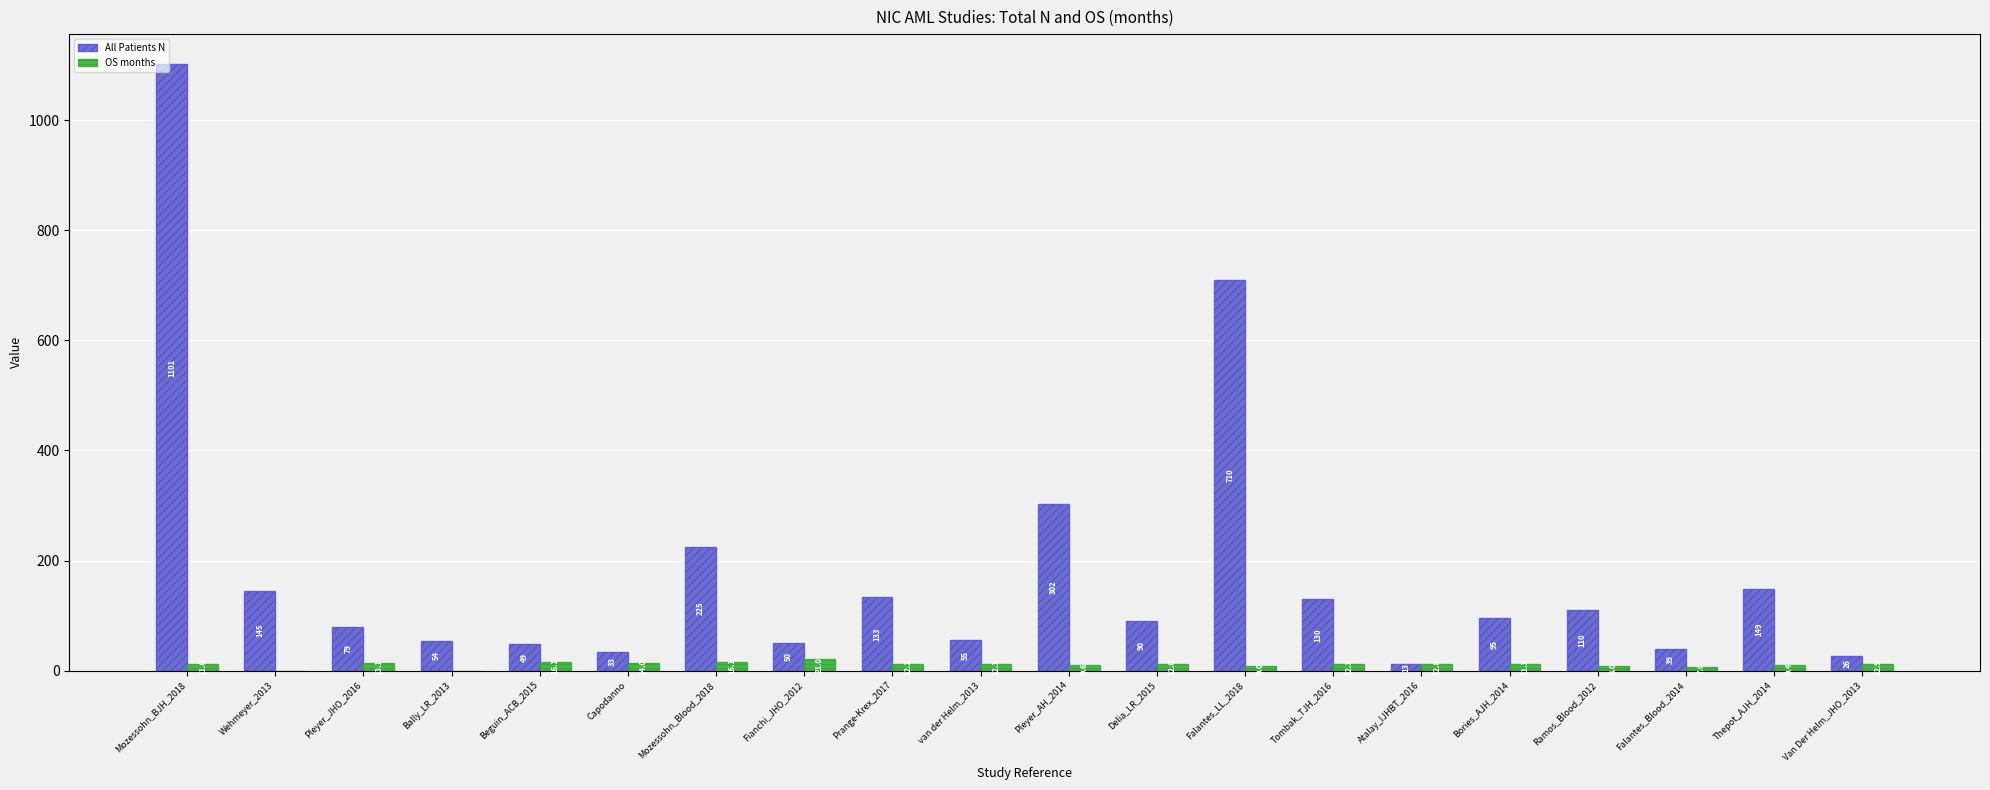

Which series has the largest total across all categories?

All Patients N